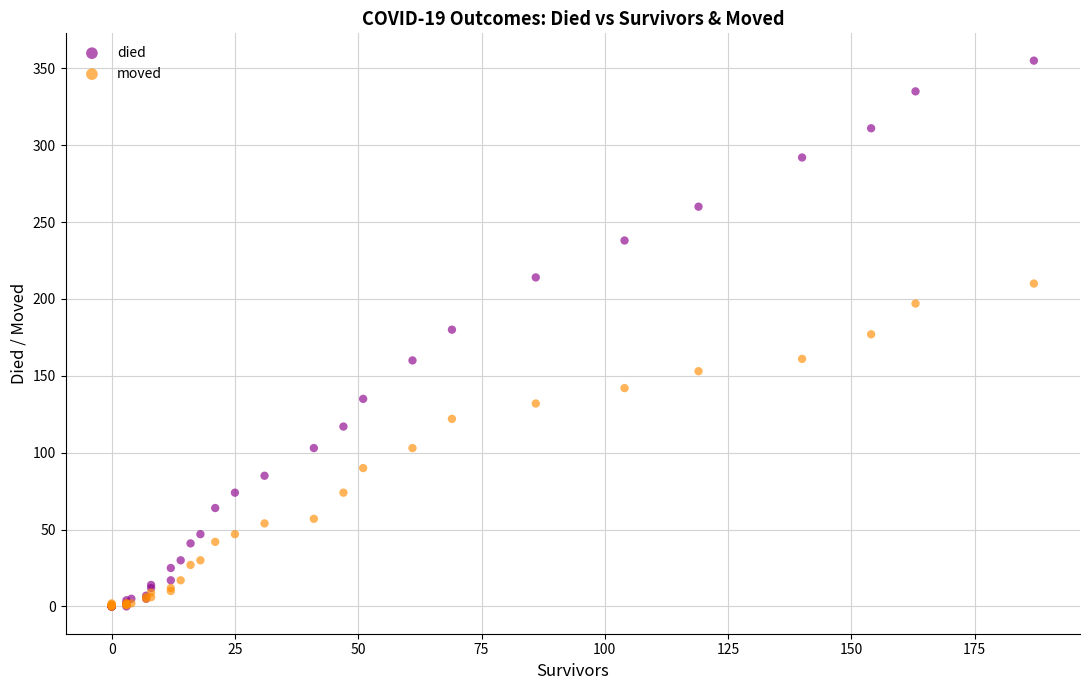

What are all the series names shown in the legend?

died, moved